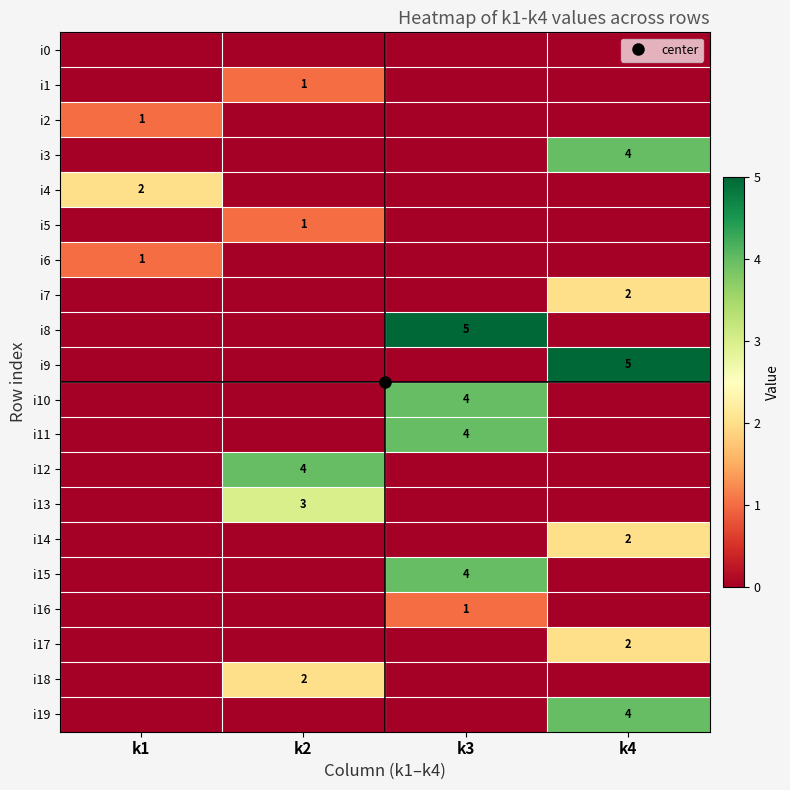

What is the difference between the i15 values at k4 and k3?

4